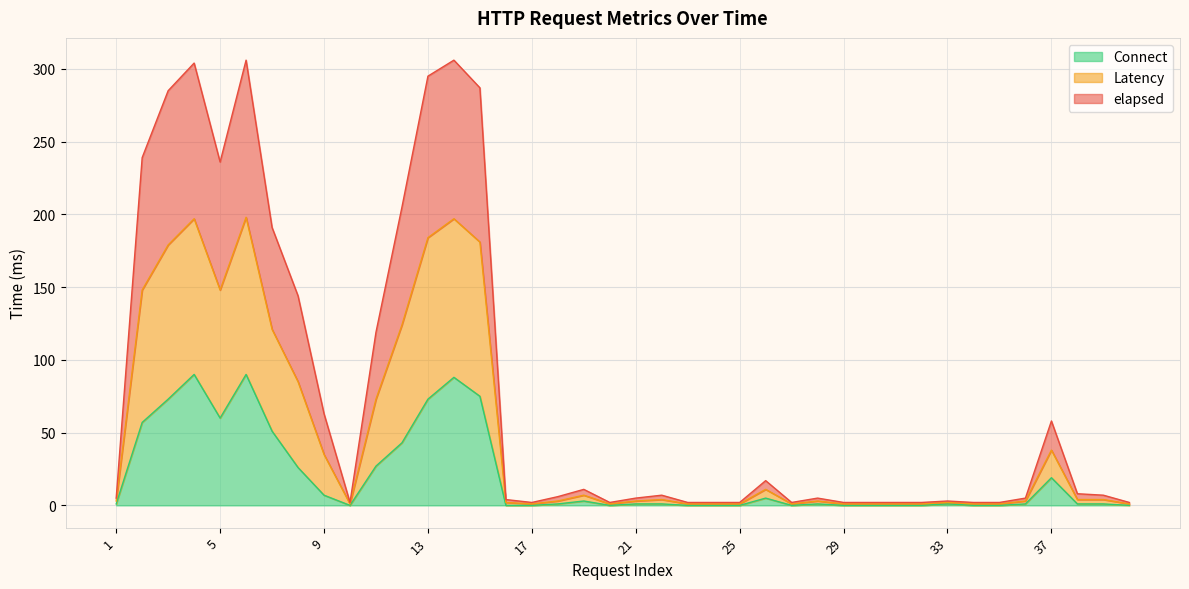

What value does the elapsed series have at 19, to the nearest 10?

10